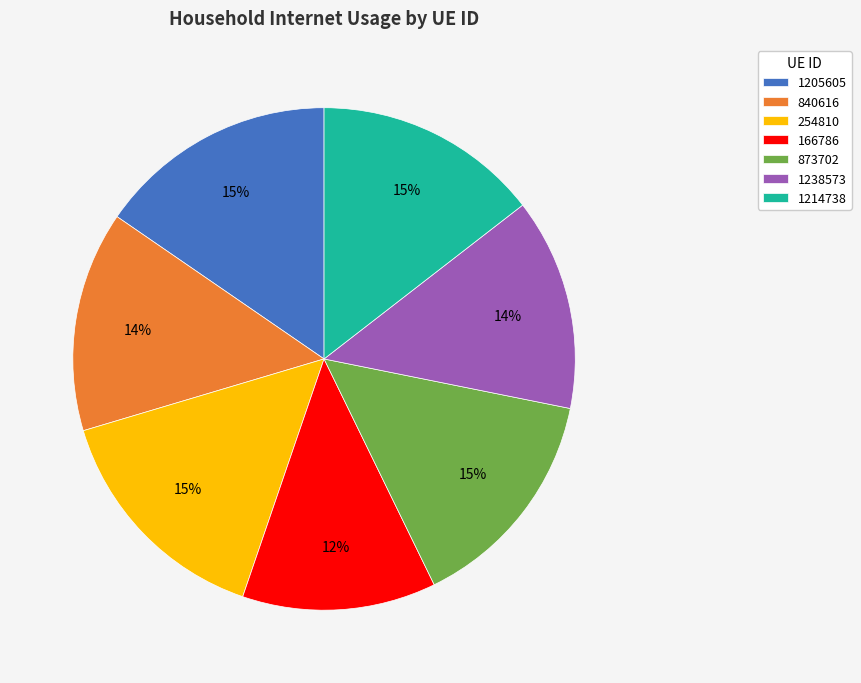

Is there any slice that represents more than half of the pie?

No